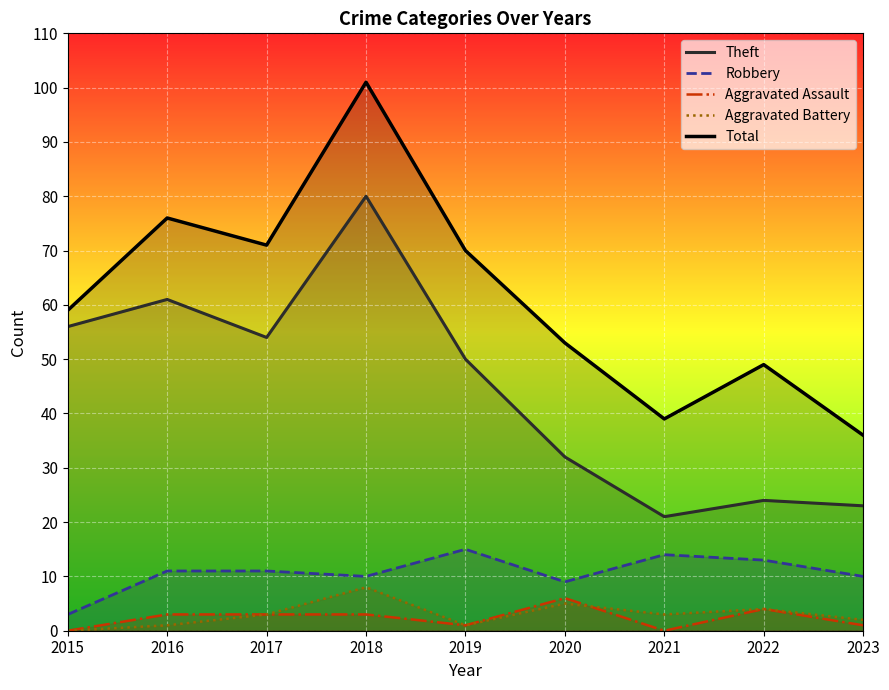

Between 2016 and 2021, which series saw the biggest shift?

Theft